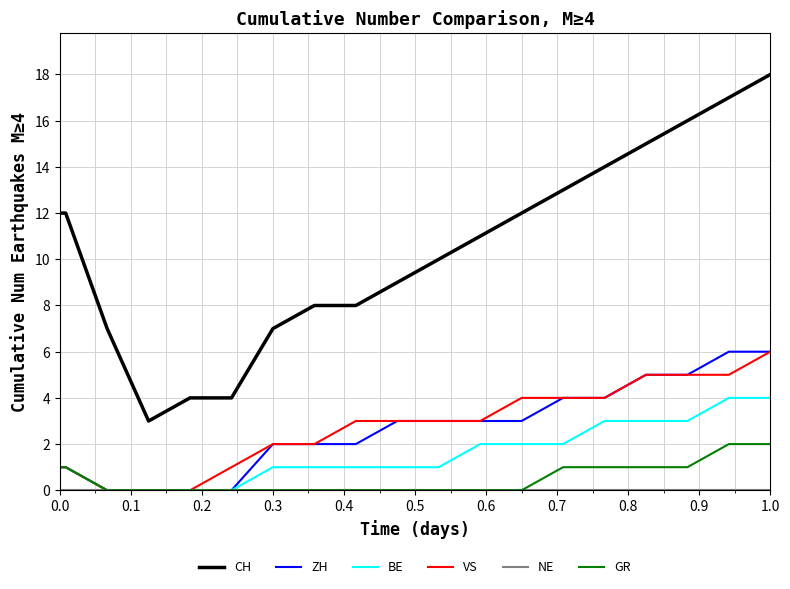

True or false: CH and BE intersect in this chart.

False